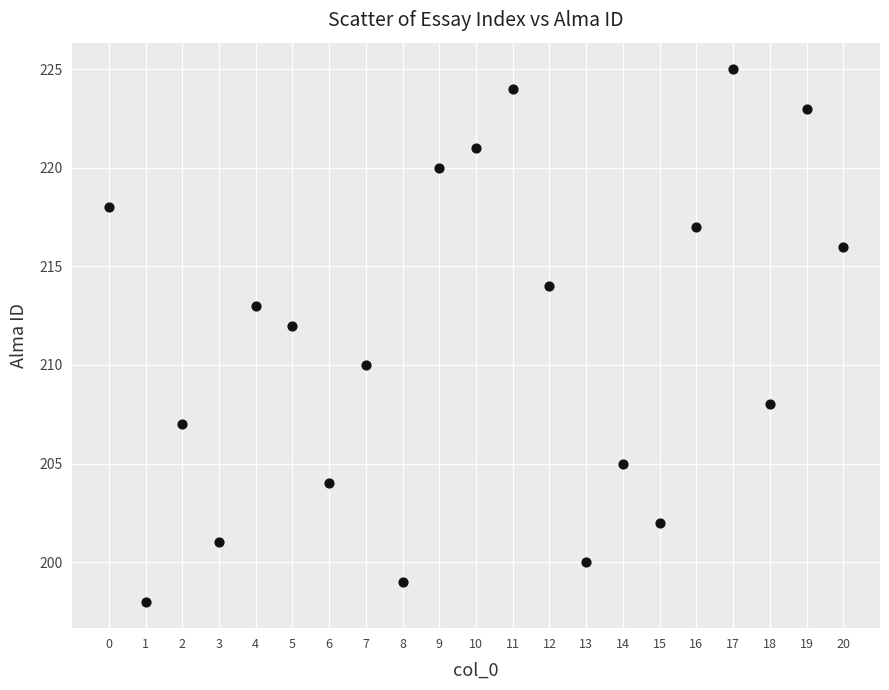

What is the range of Y values (max minus min)?

27